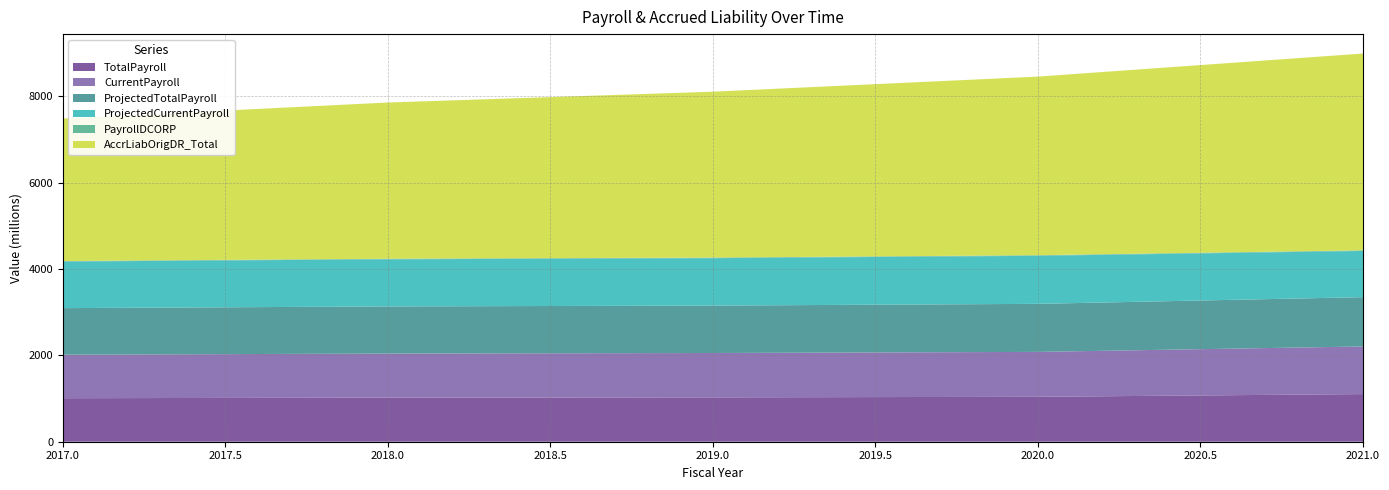

Reading left to right, extract all data points from this chart.

TotalPayroll: 1007.8	1020.8	1027.3	1040.2	1103.1
CurrentPayroll: 1007.8	1020.8	1027.3	1040.2	1103.1
ProjectedTotalPayroll: 1078.3	1091.4	1098.1	1112.6	1141.7
ProjectedCurrentPayroll: 1078.3	1091.4	1098.1	1112.6	1070.0
PayrollDCORP: 12.7	13.1	13.6	14.1	14.5
AccrLiabOrigDR_Total: 3299.4	3618.1	3841.7	4136.3	4557.7